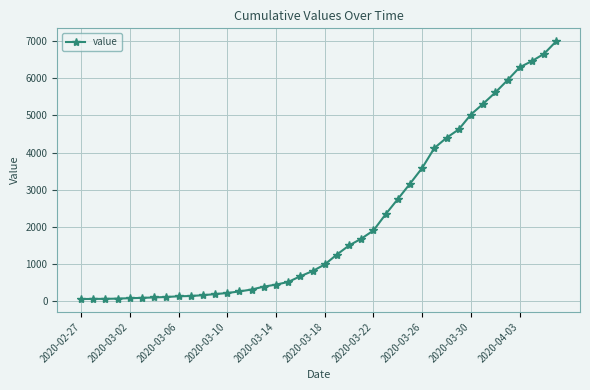

What is the sum of all values?

85677